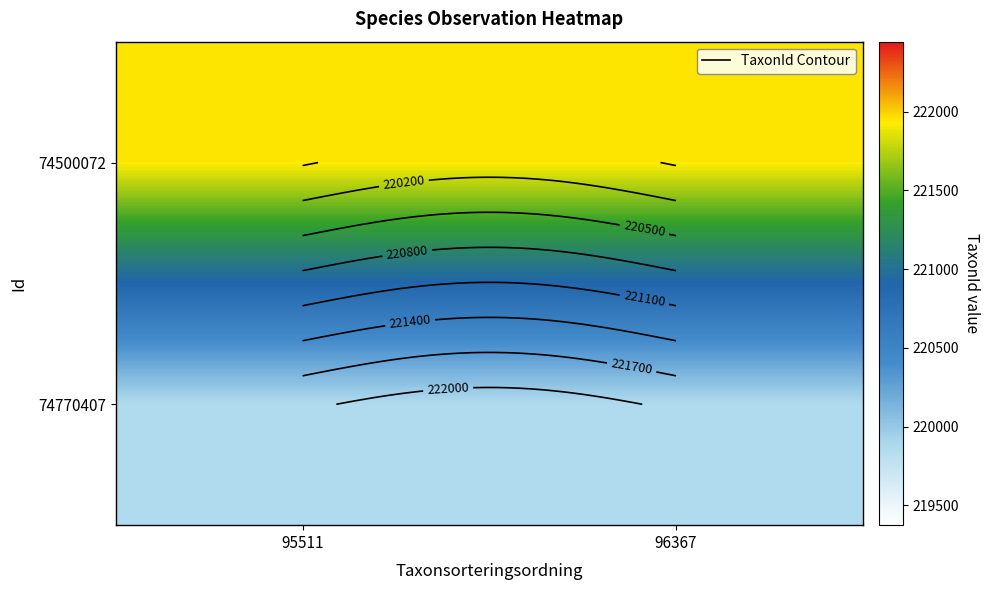

What is the average value of the 74500072 series?

221944